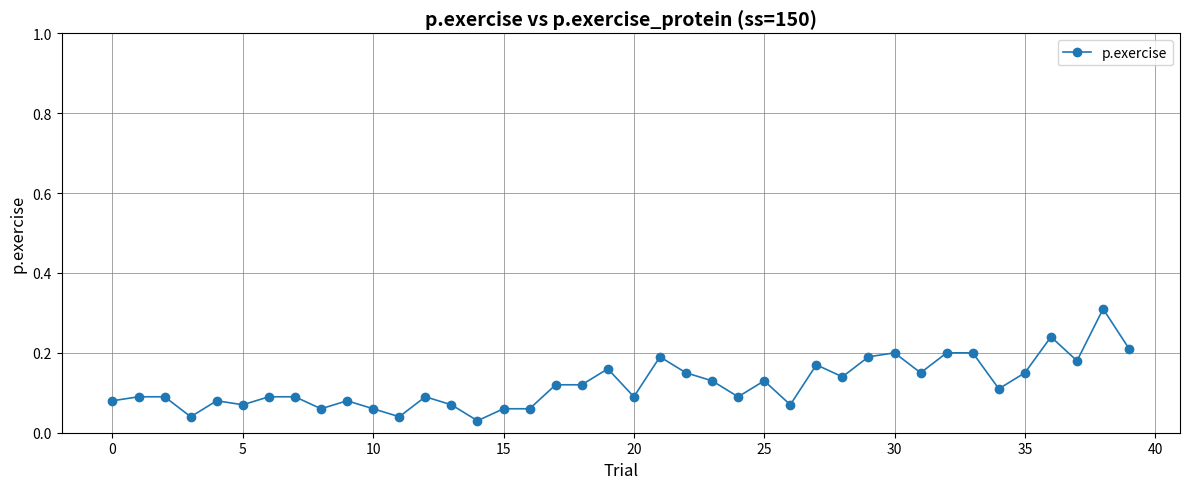

True or false: the data has more than 0 interior local peaks.

True